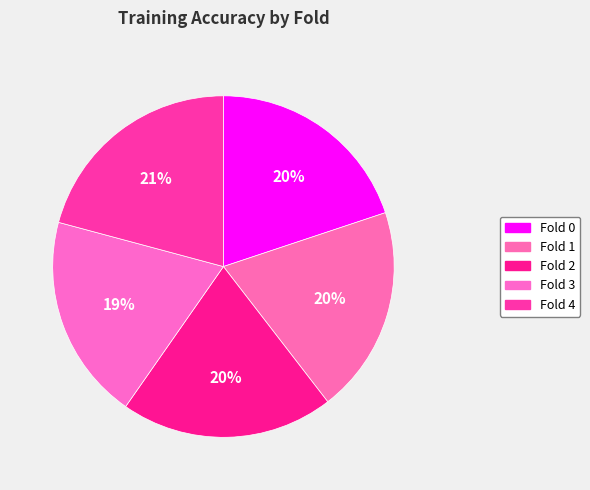

How many segments does this pie chart have?

5